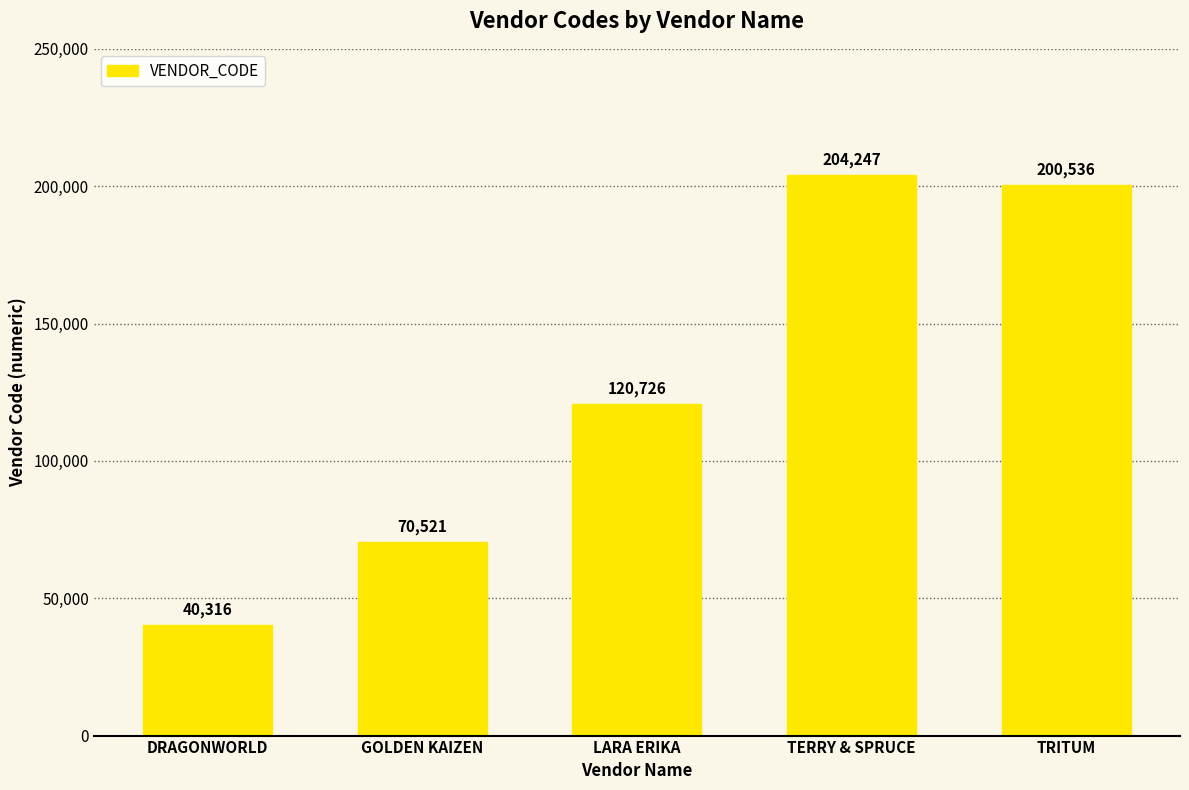

What is the ratio of the value at GOLDEN KAIZEN to the value at DRAGONWORLD?

1.7